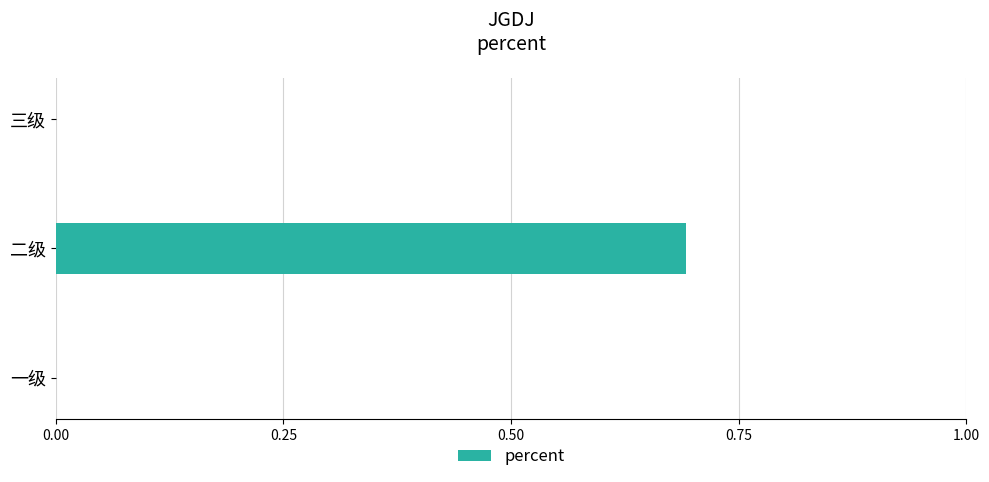

At which category does the chart reach its peak across all series?

二级